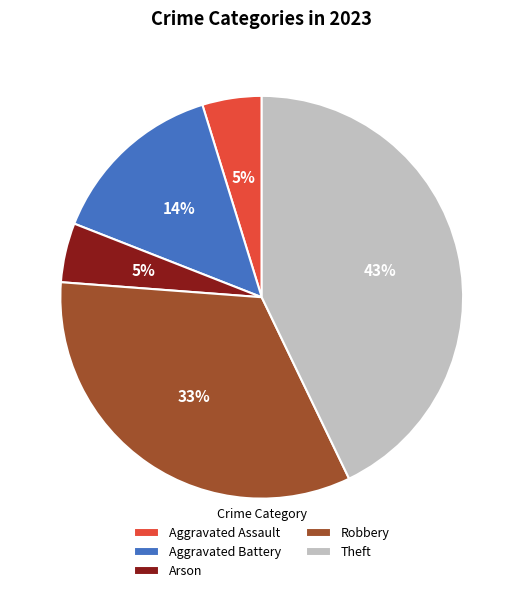

Which has a higher value, Theft or Robbery?

Theft